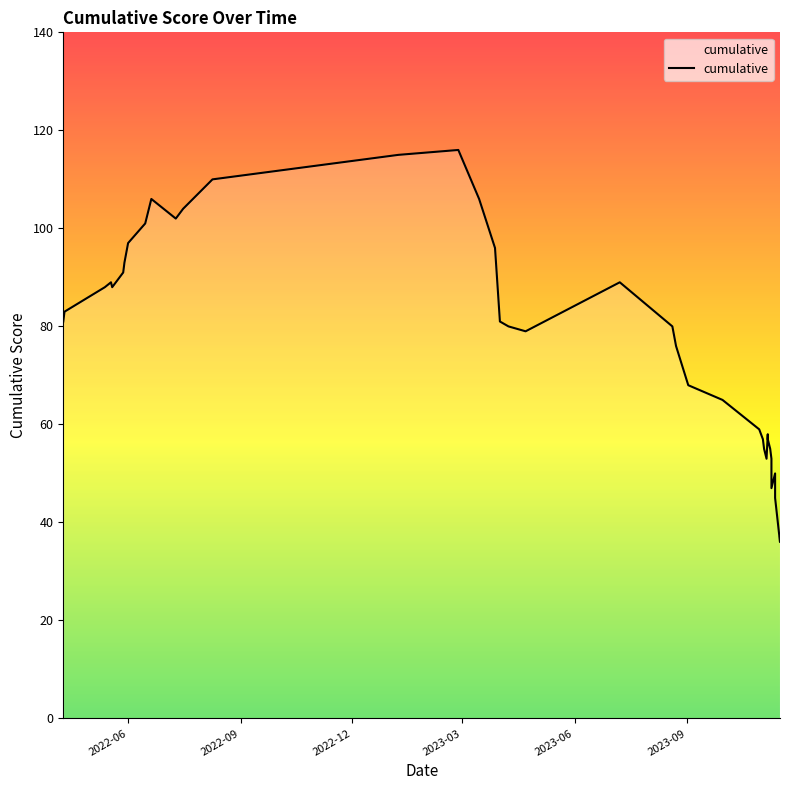

What is the average value?

76